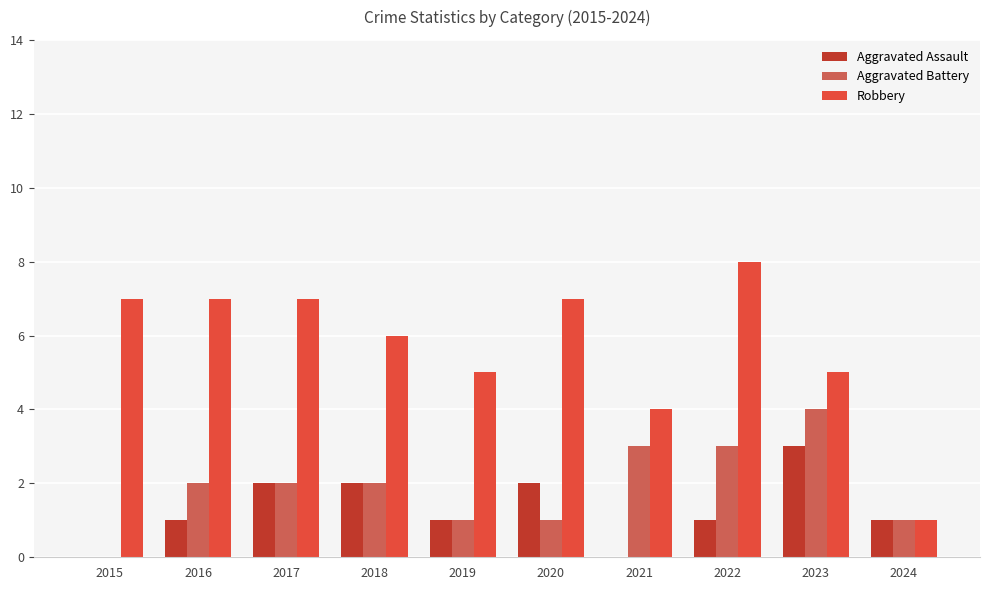

What is the total value across all series at 2017?

11